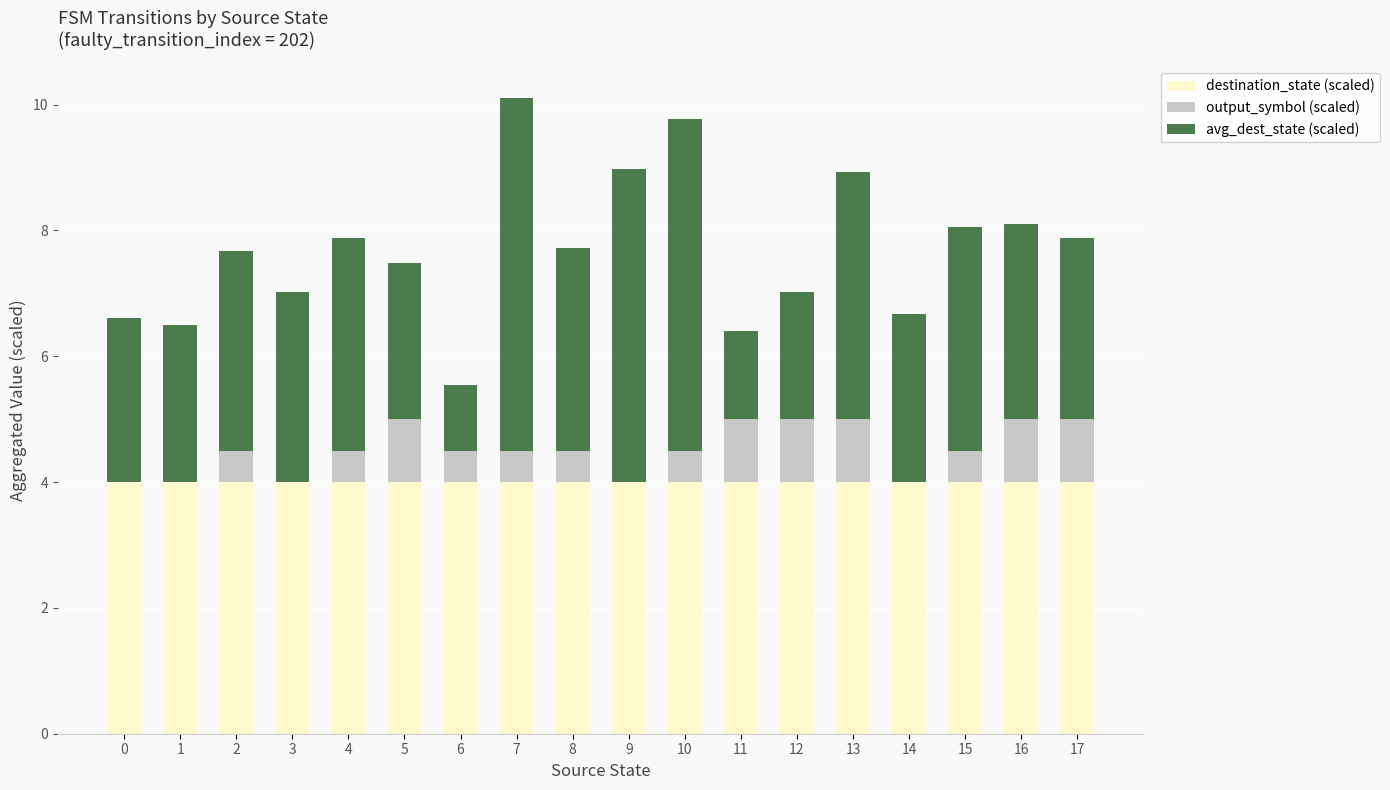

What is the highest value of the destination_state (scaled) series?

4.0